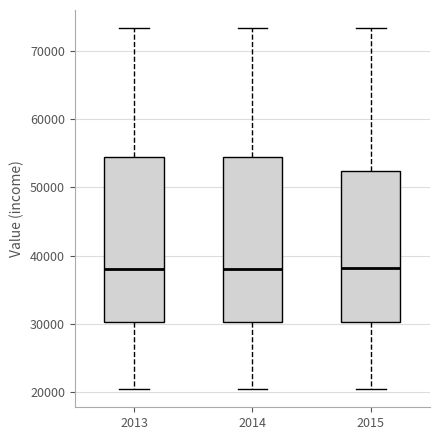

Where does the median line of the box at x = 2015 sit on the y-axis? The values are not printed on the chart, so give them approximately, as read against the axis.

38000